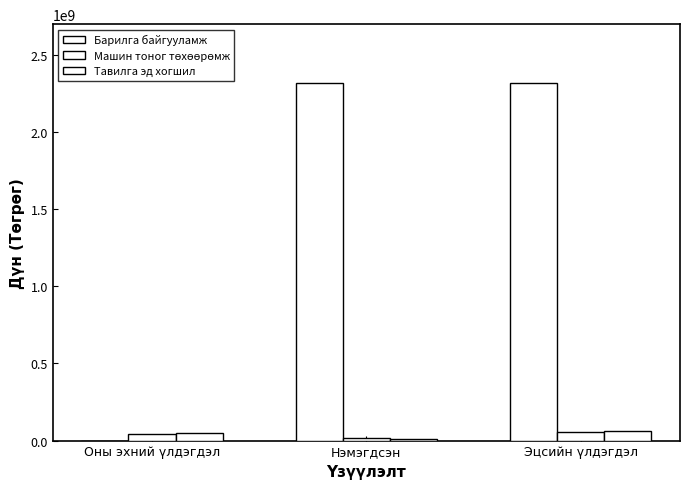

Are the bars grouped side by side (vs. stacked)?

Yes